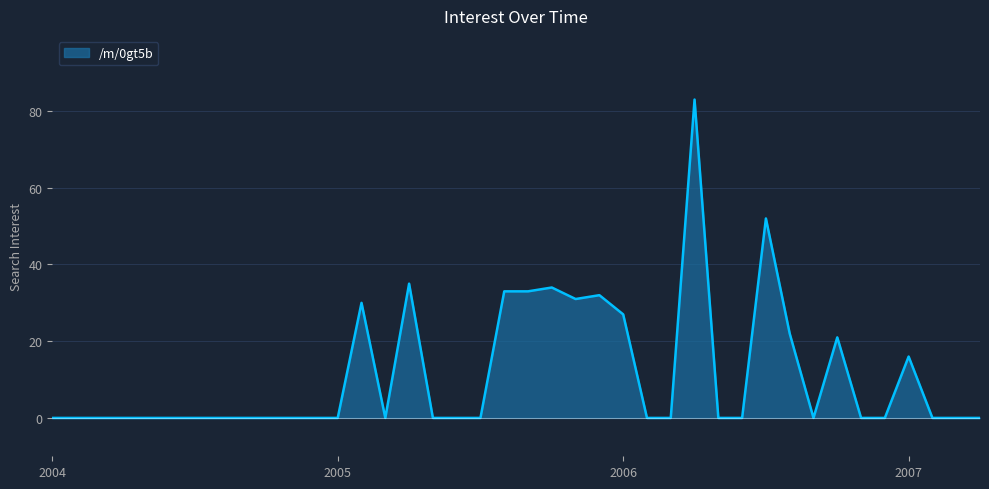

What is the maximum value shown in the chart?

83